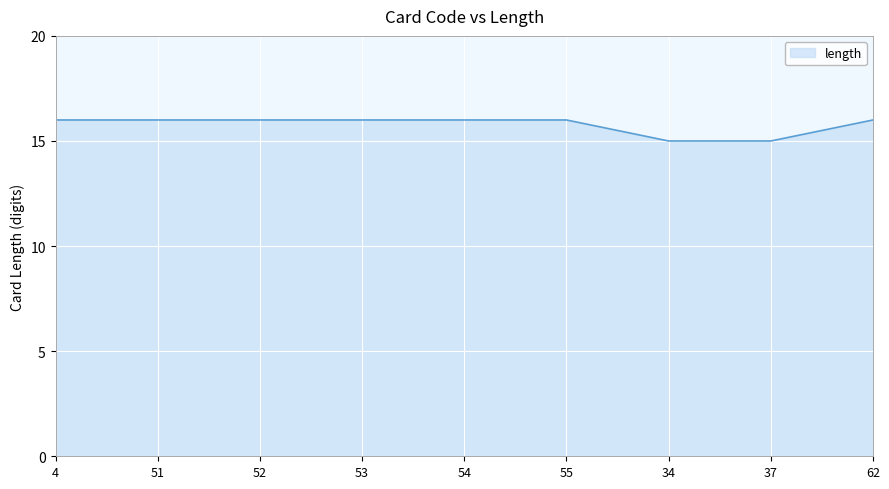

Is it true that the value at 62 is 16?

True